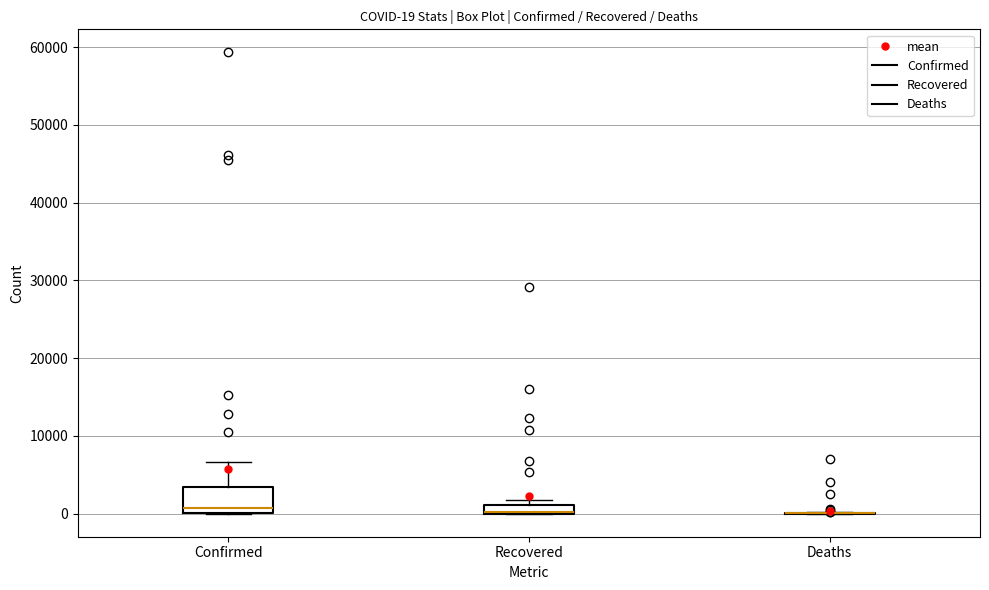

Which box is the tallest, from its lower edge to its upper edge?

Confirmed